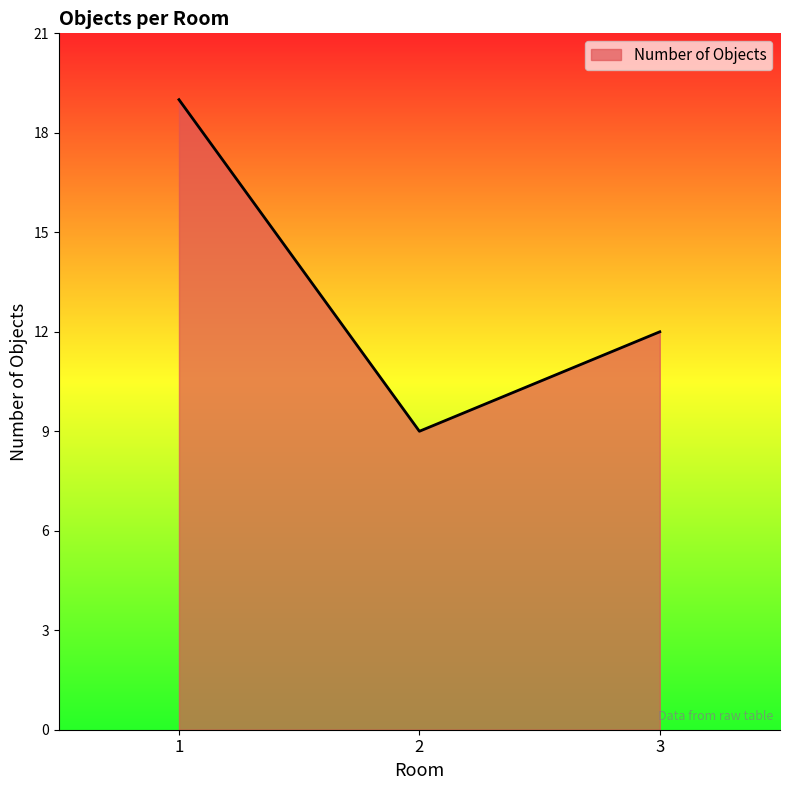

List the labels in order of value, largest first.

1, 3, 2